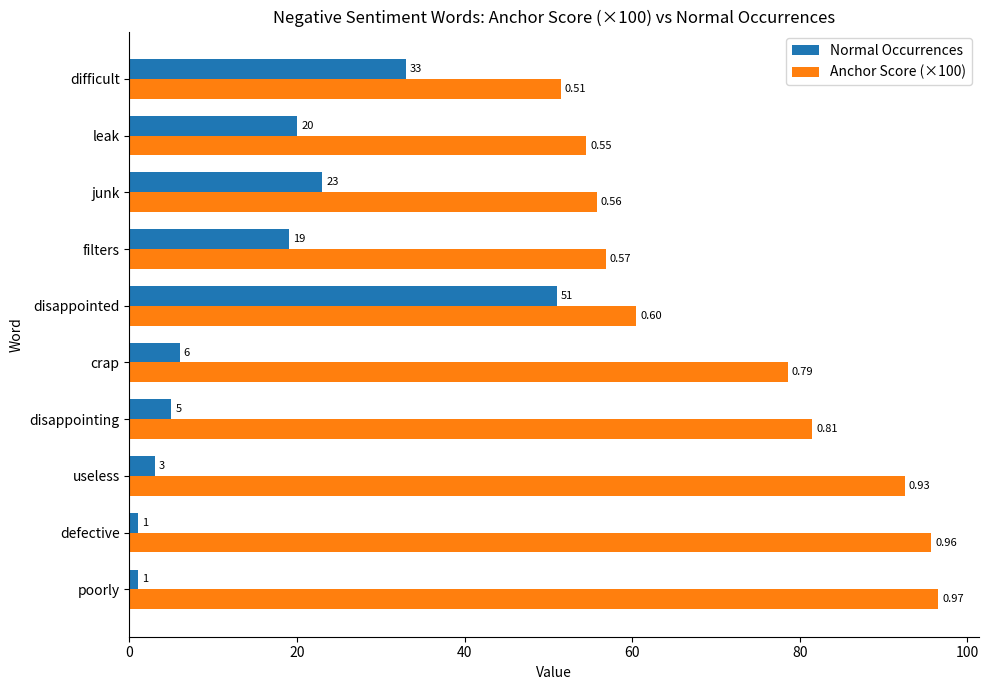

What is the average value of the Normal Occurrences series?

16.2